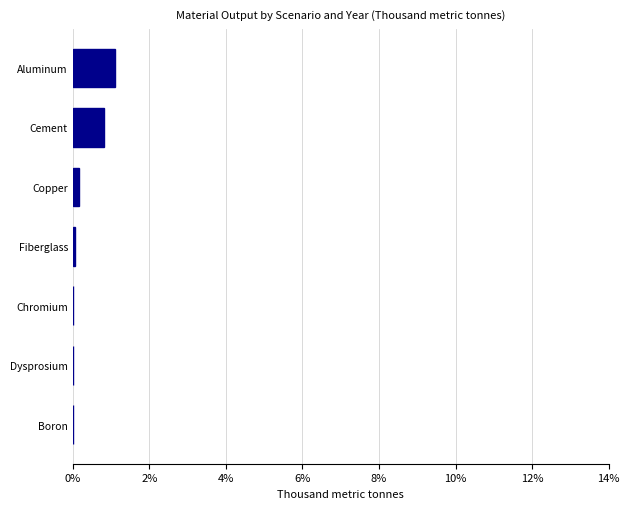

Are the bars horizontal?

Yes